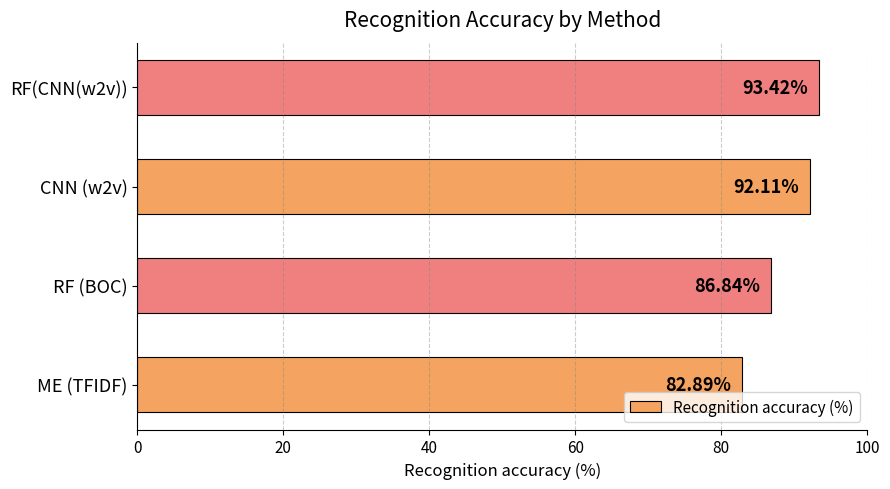

Which category has the lowest value across all series?

ME (TFIDF)